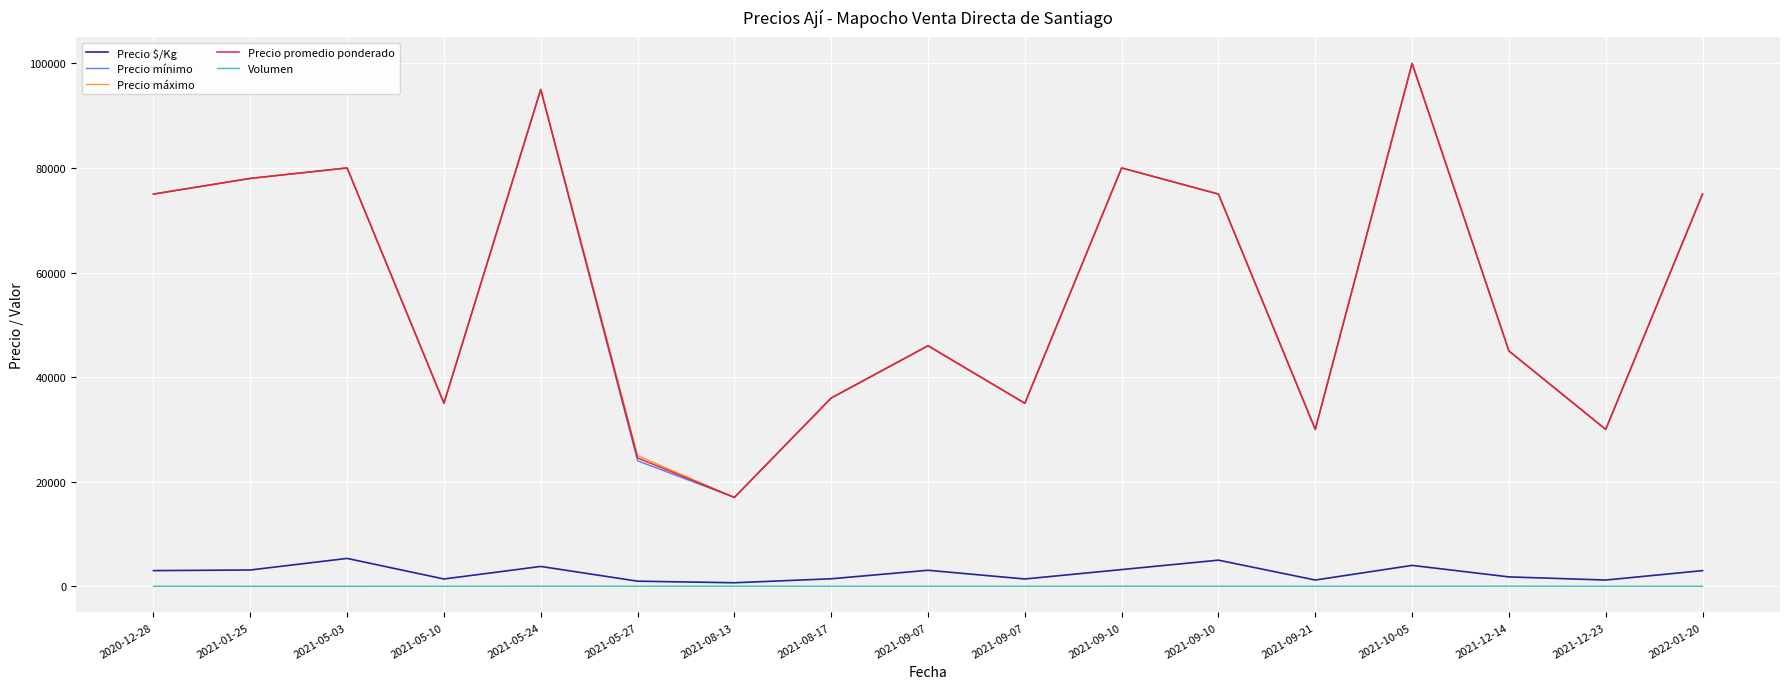

How many lines are shown in the chart?

5